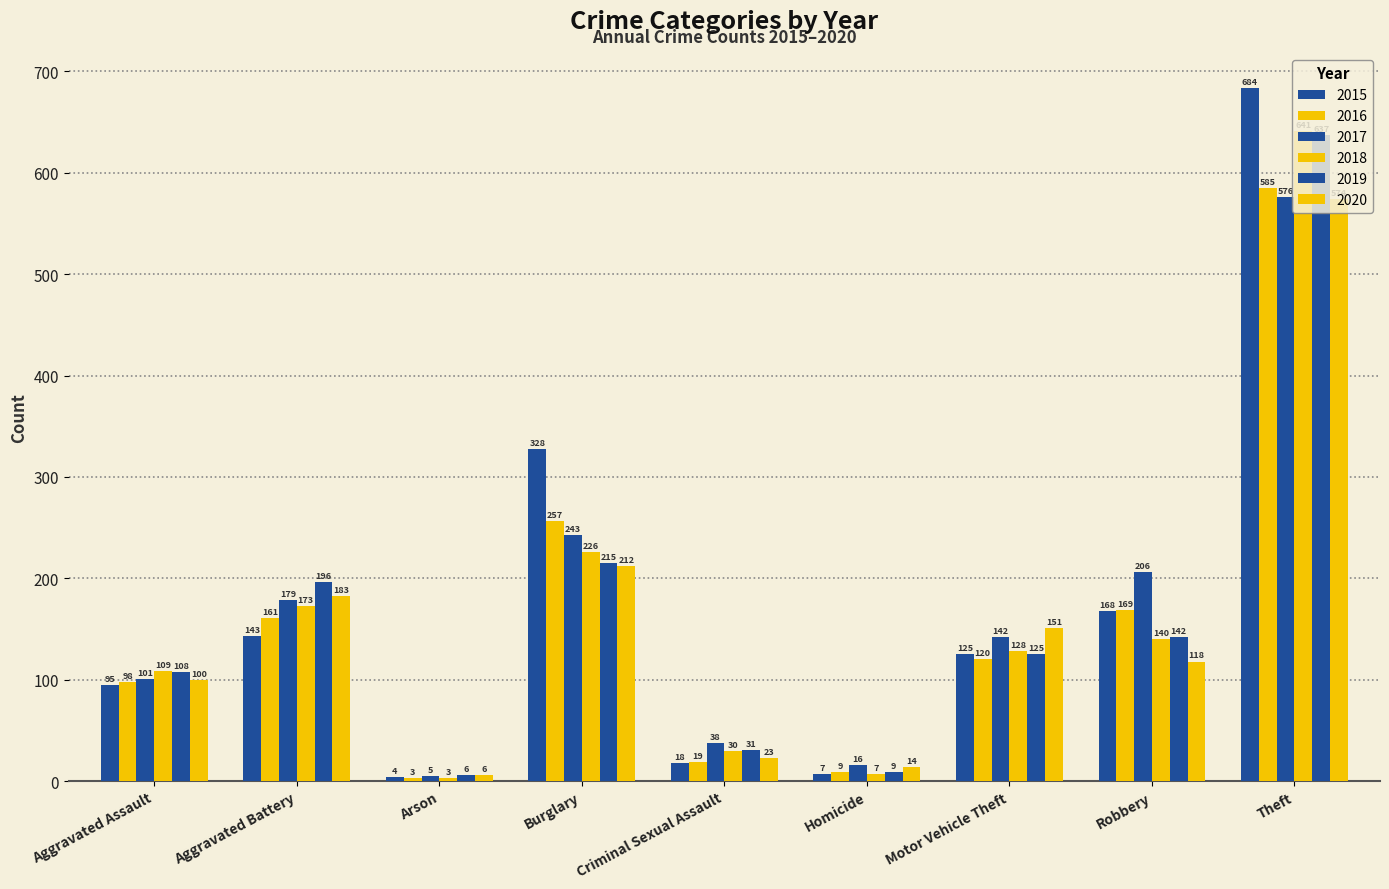

What is the total value across all series at Motor Vehicle Theft?

791